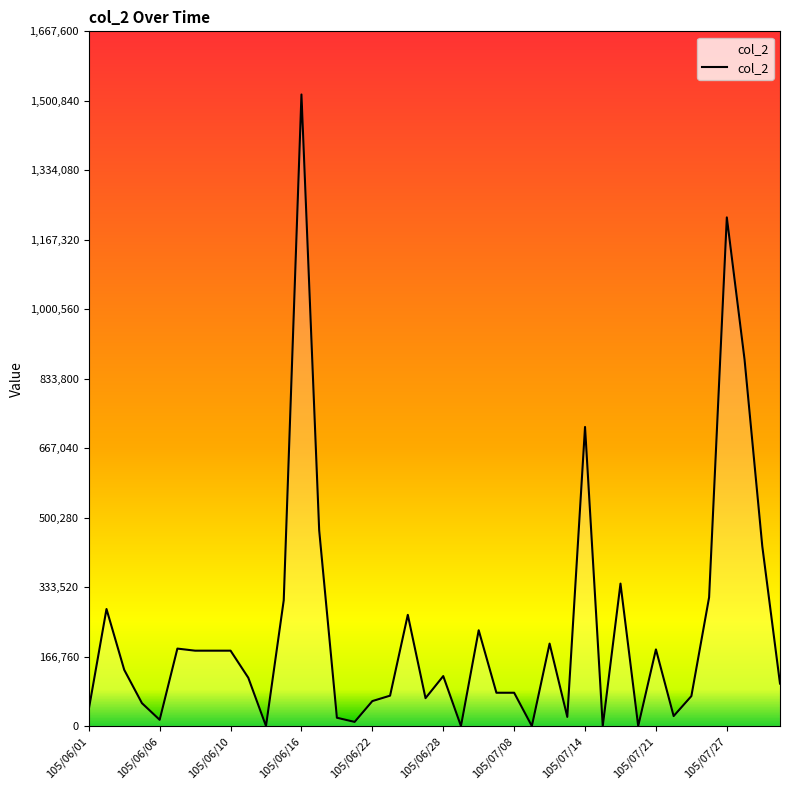

How many distinct data groups are displayed?

1